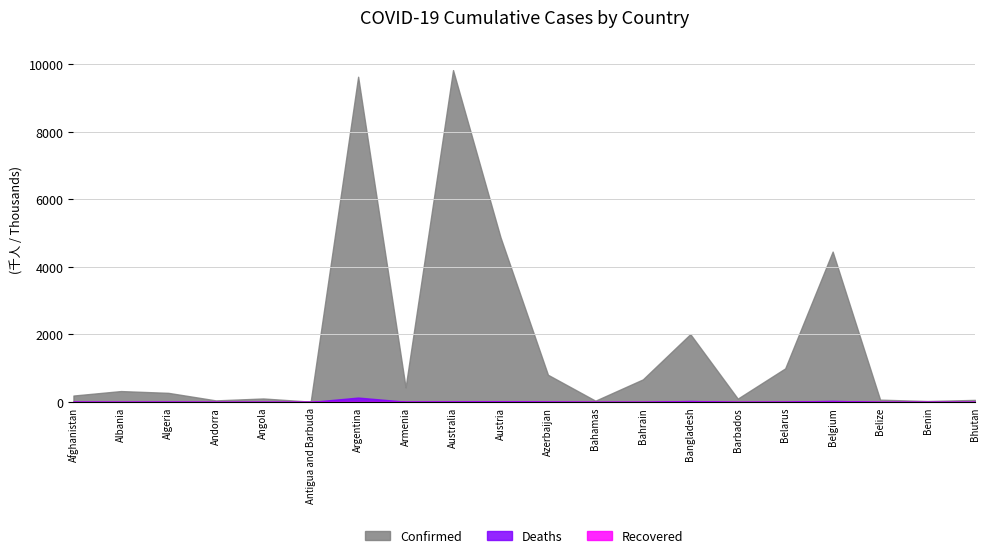

What is the approximate value of Confirmed at Angola, to the nearest 10?

102640